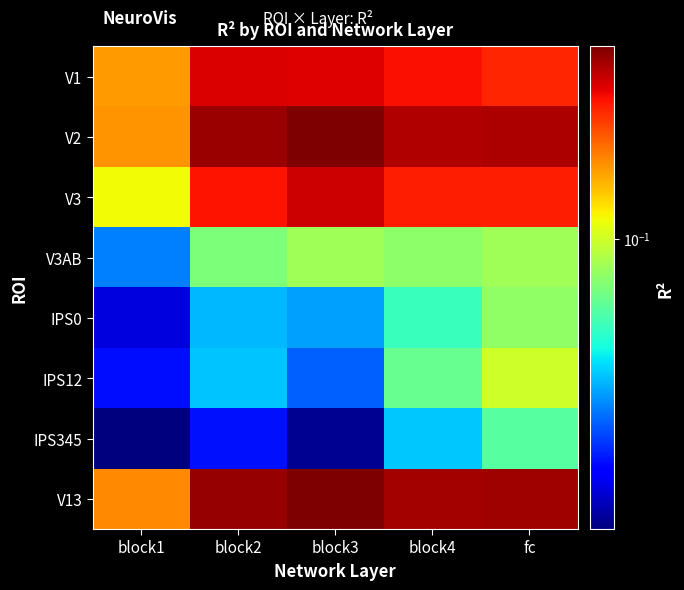

Reading right to left, what are all the values shown in this chart?

V1: fc=0.2	block4=0.2	block3=0.2	block2=0.2	block1=0.1
V2: fc=0.2	block4=0.2	block3=0.3	block2=0.3	block1=0.1
V3: fc=0.2	block4=0.2	block3=0.2	block2=0.2	block1=0.1
V3AB: fc=0.1	block4=0.1	block3=0.1	block2=0.1	block1=0.0
IPS0: fc=0.1	block4=0.1	block3=0.0	block2=0.0	block1=0.0
IPS12: fc=0.1	block4=0.1	block3=0.0	block2=0.0	block1=0.0
IPS345: fc=0.1	block4=0.0	block3=0.0	block2=0.0	block1=0.0
V13: fc=0.3	block4=0.3	block3=0.3	block2=0.3	block1=0.2